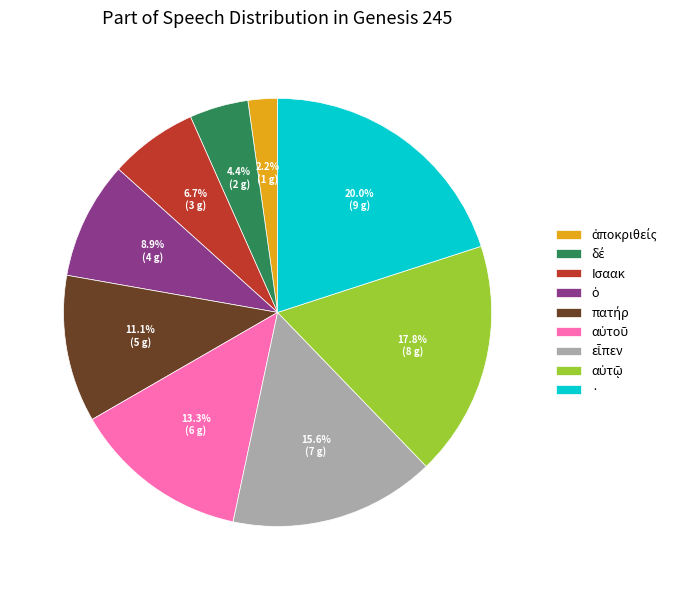

Is there a majority slice in this chart?

No